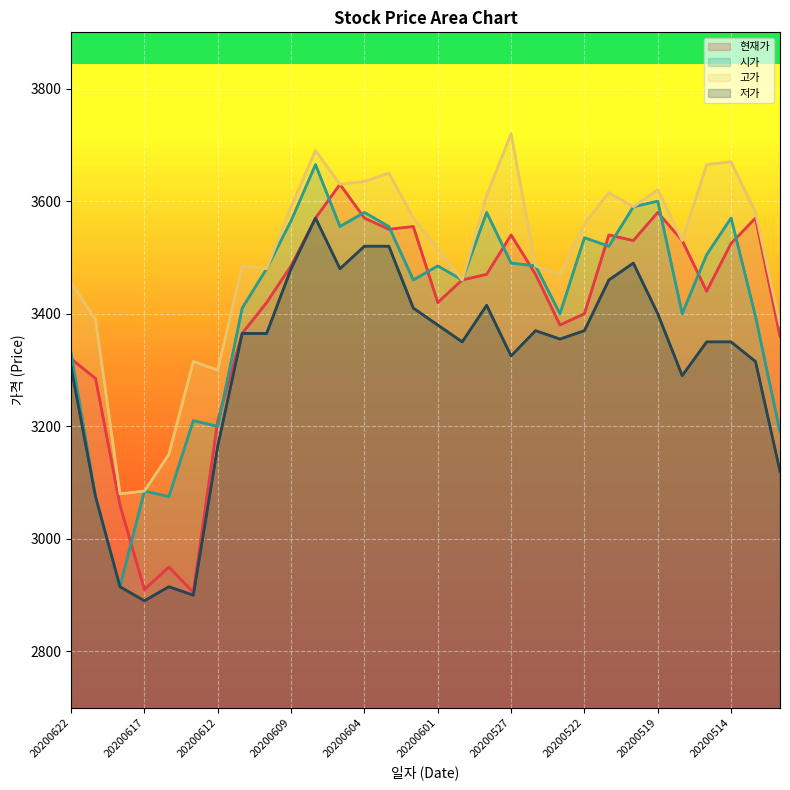

True or false: 고가 and 현재가 intersect in this chart.

False